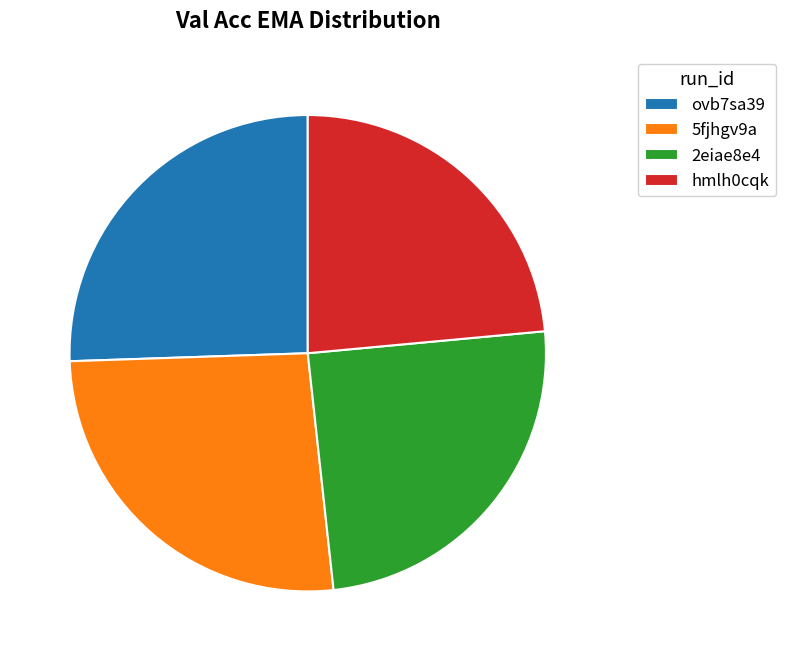

Is it true that ovb7sa39 is 20% of the pie?

False